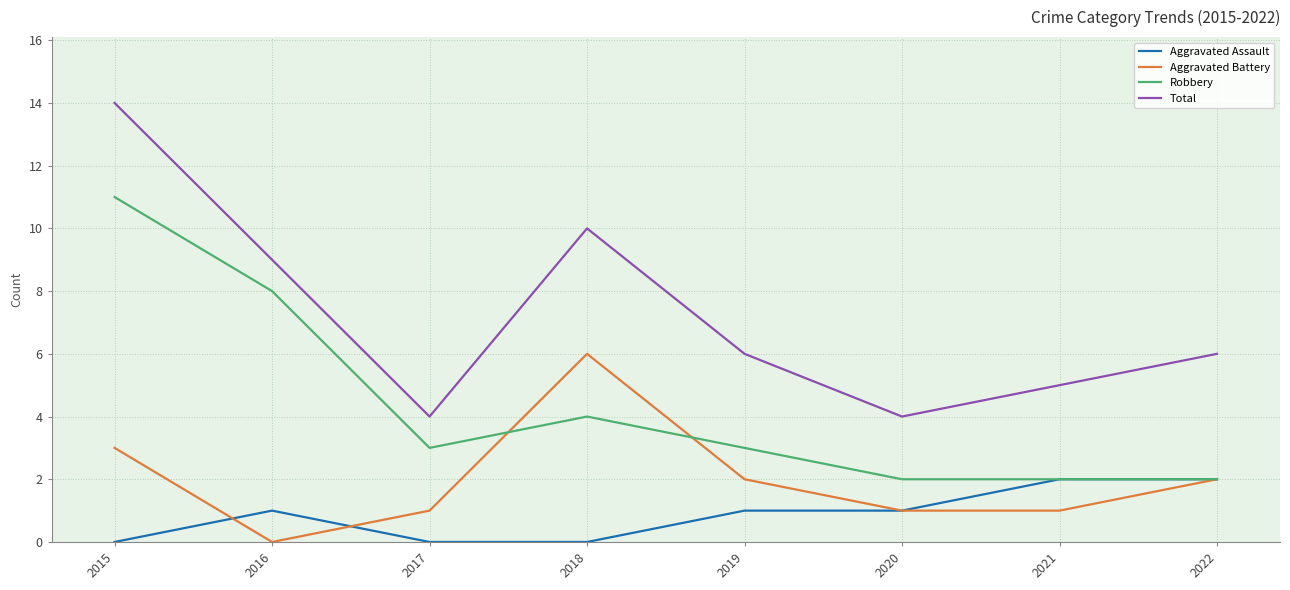

Is it true that Aggravated Assault equals 0 at 2020?

False